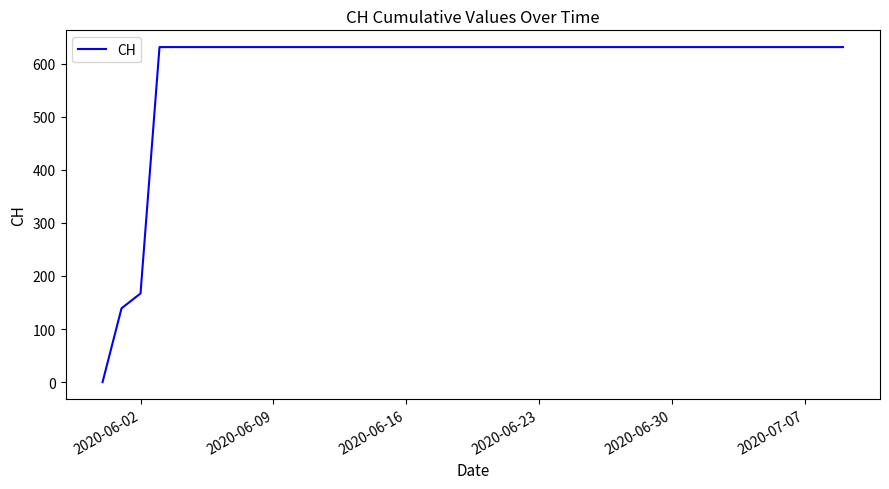

What is the maximum value shown in the chart?

631